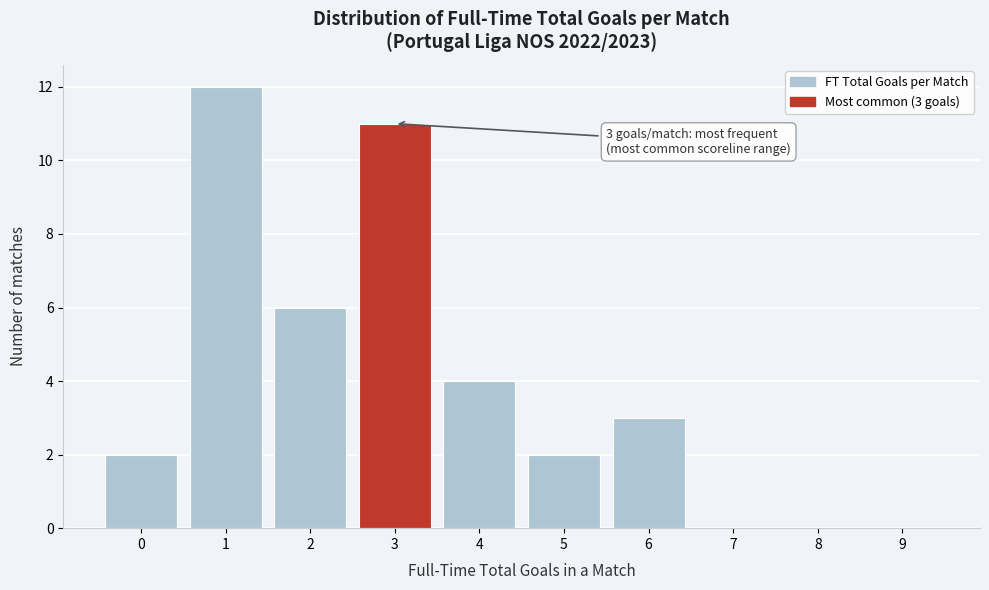

Which range on the x-axis has the tallest bar?

0.5 to 1.5